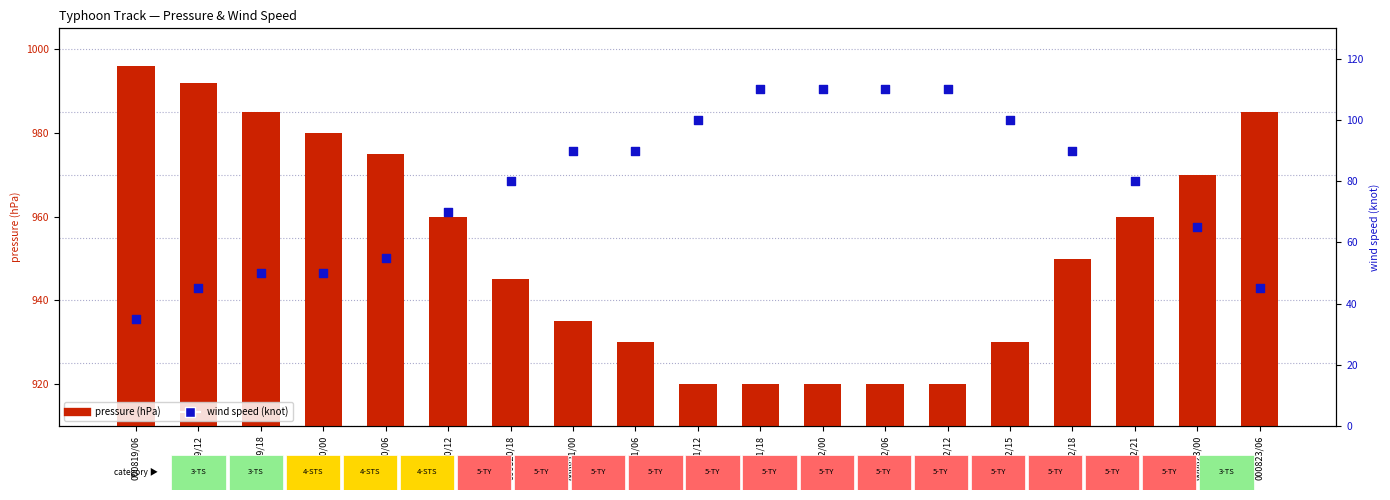

At how many categories does at least one series exceed 384?

19